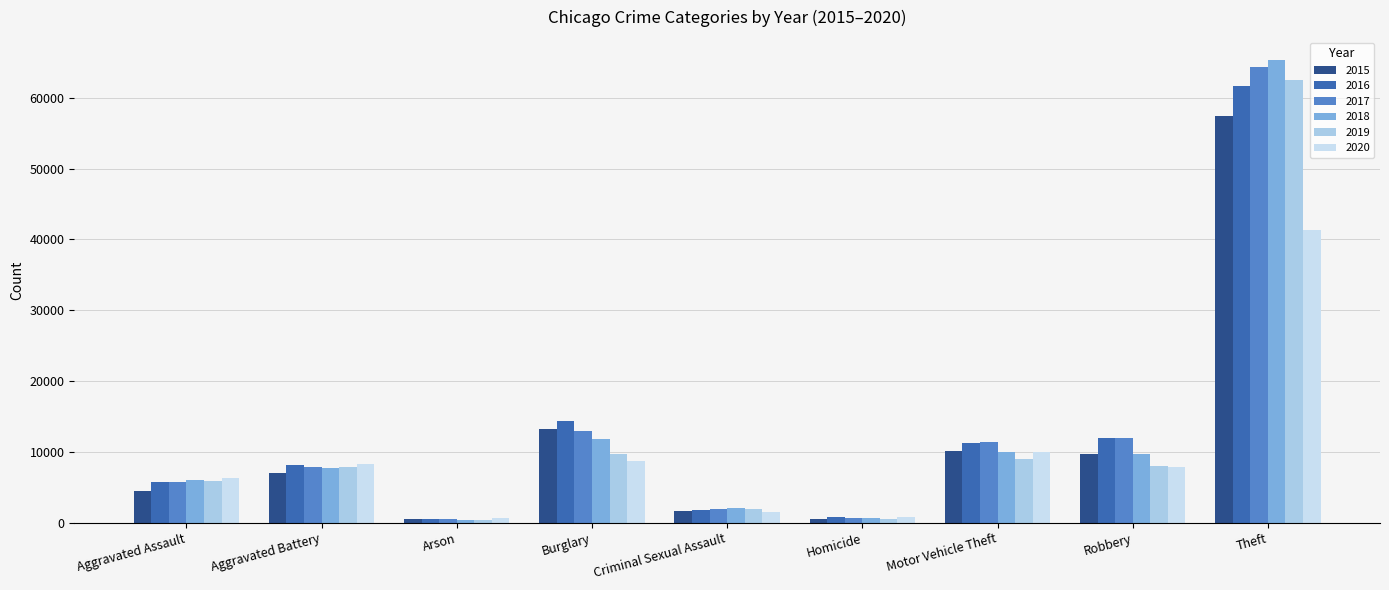

Which series has the widest spread of values?

2018